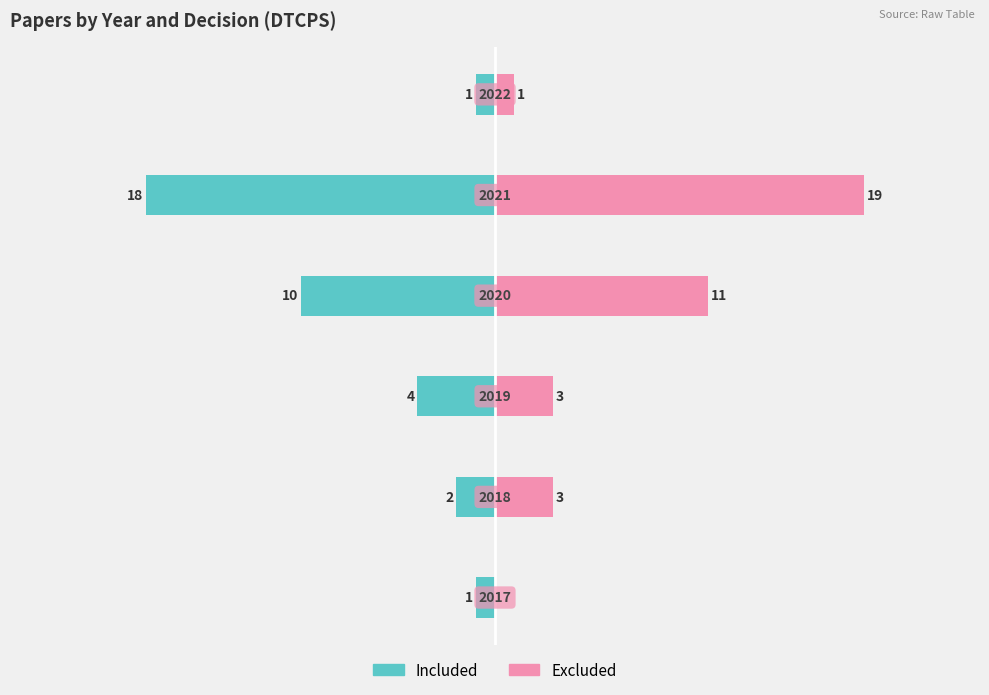

Between −20 and 20, which series saw the biggest shift?

Excluded